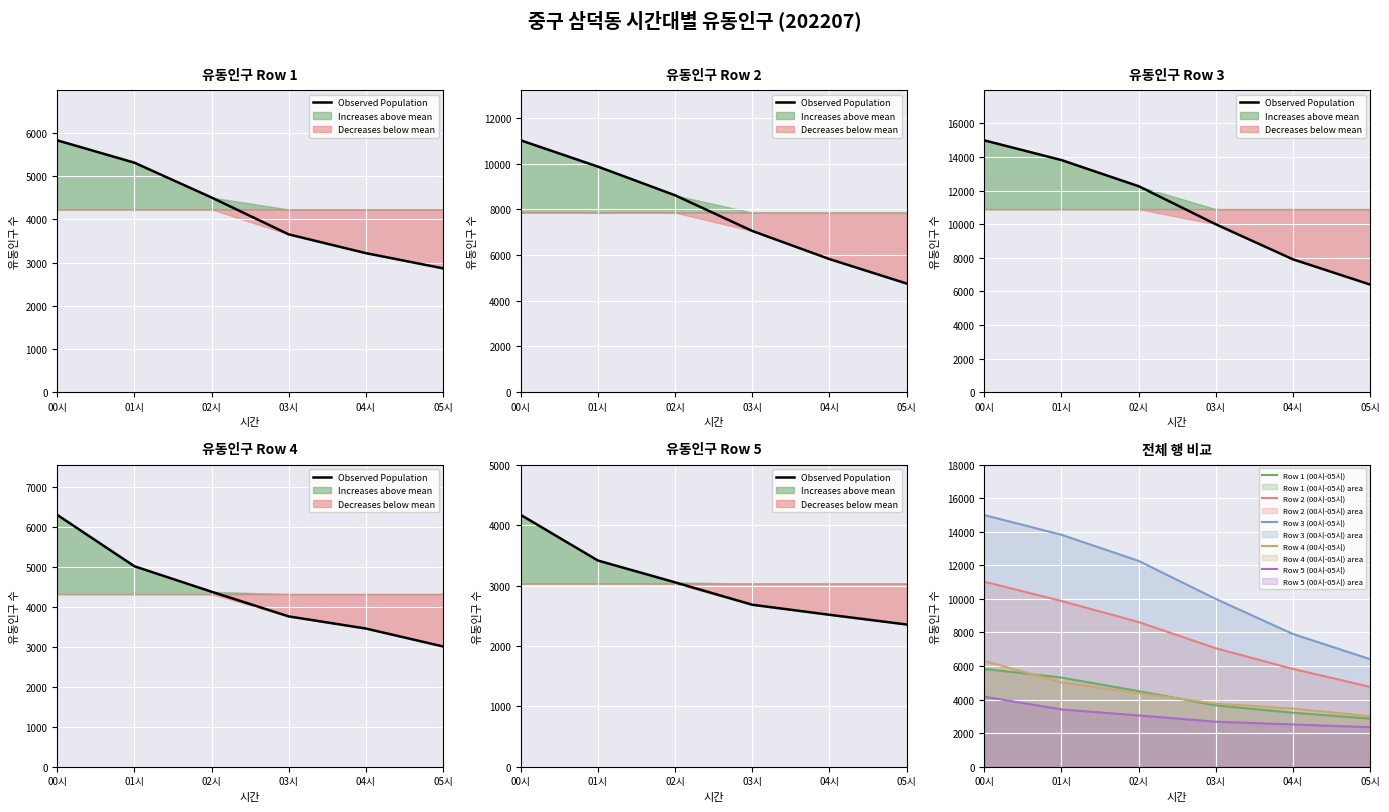

Reading left to right, extract all data points from this chart.

Observed Population: 4171	3415	3054	2683	2517	2356
Row 1 (00시-05시): 5827	5310	4504	3651	3217	2865
Row 2 (00시-05시): 11024	9873	8618	7058	5827	4757
Row 3 (00시-05시): 14992	13818	12262	9996	7909	6408
Row 4 (00시-05시): 6309	5022	4384	3766	3462	3013
Row 5 (00시-05시): 4171	3415	3054	2683	2517	2356